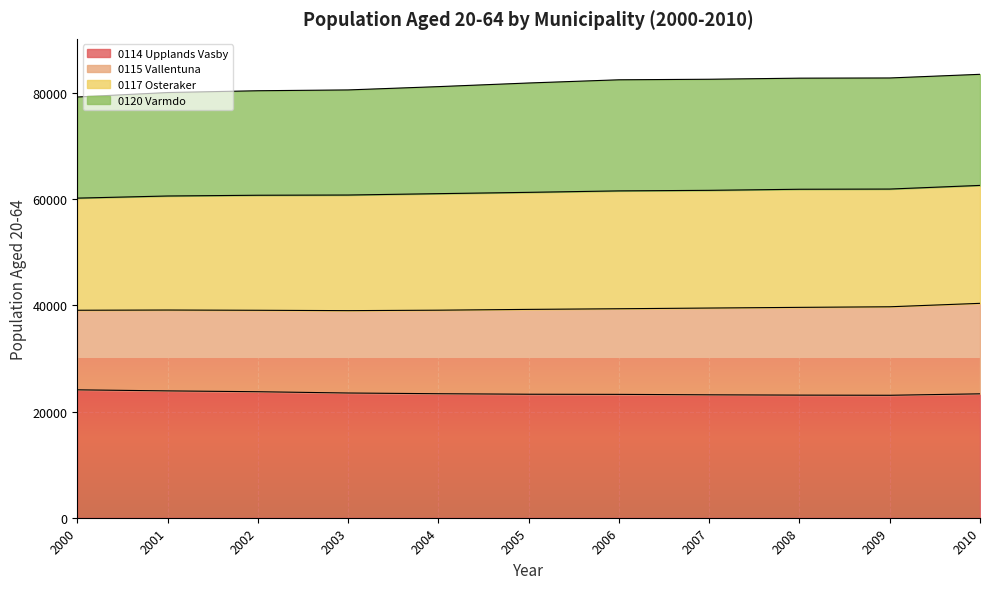

What is the total value across all series at 2009?

82856